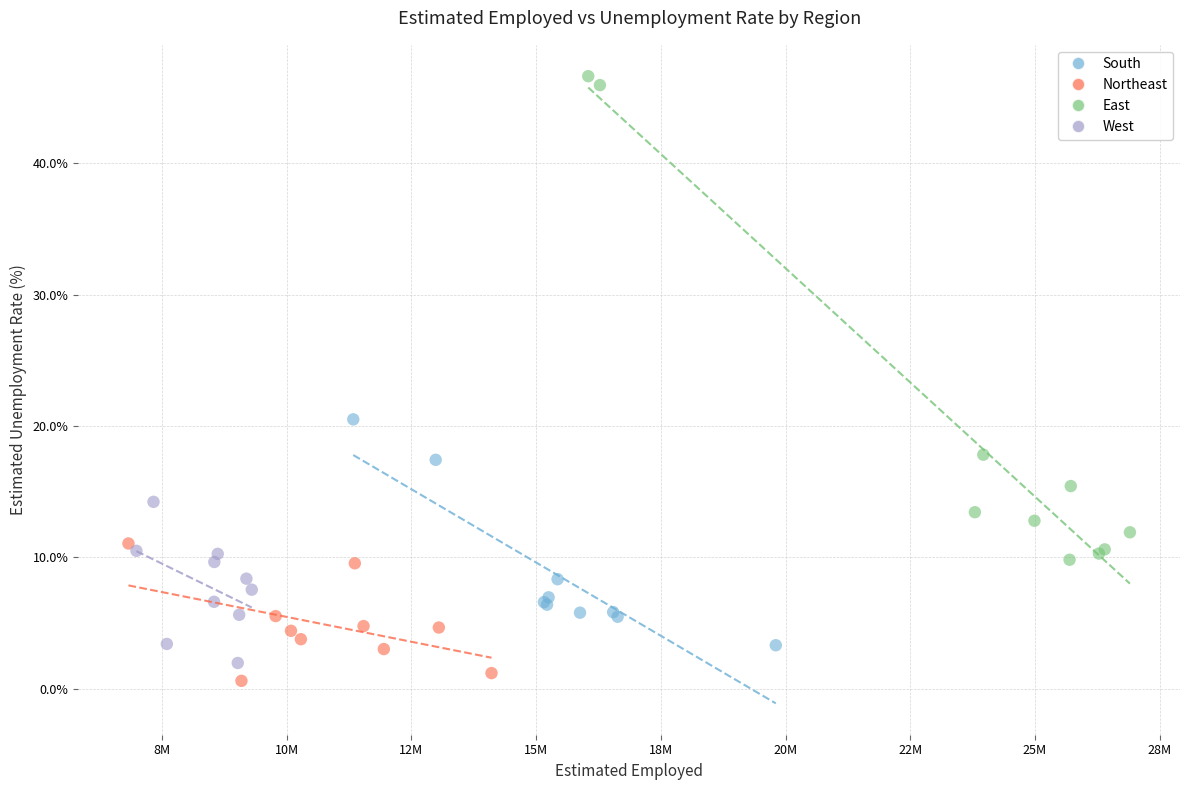

Which series reaches the minimum Y coordinate?

Northeast